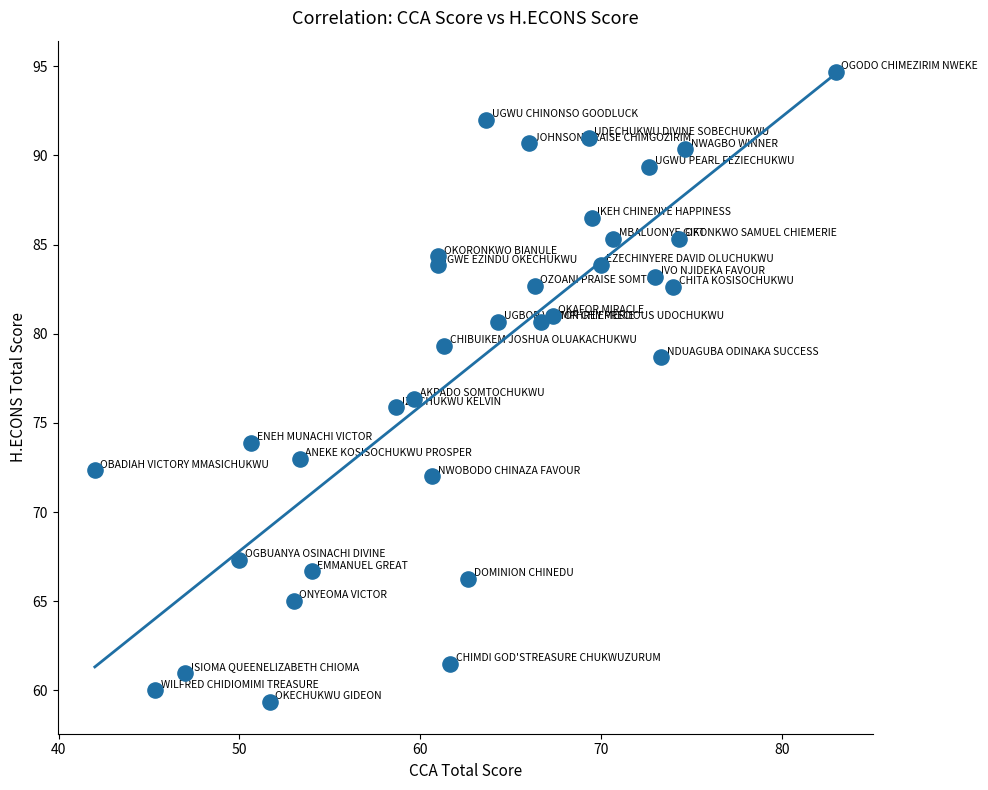

What is the range of X values (max minus min)?

41.0